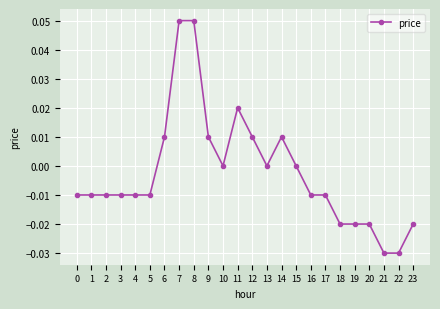

Does the chart display data point markers on the line(s)?

Yes